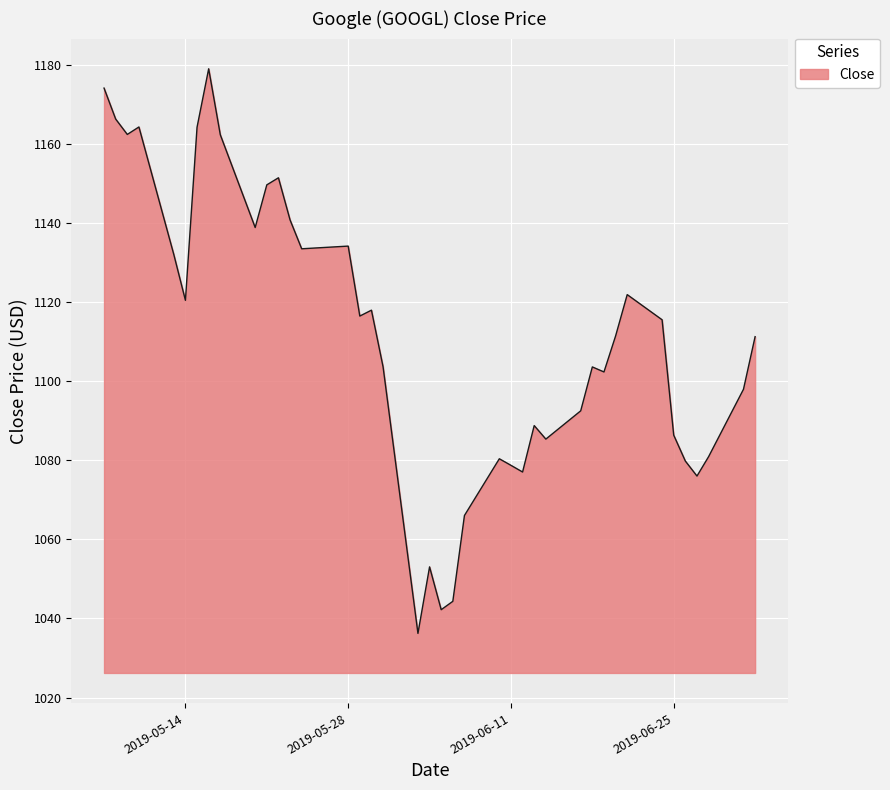

What is the smallest value displayed?

1036.2